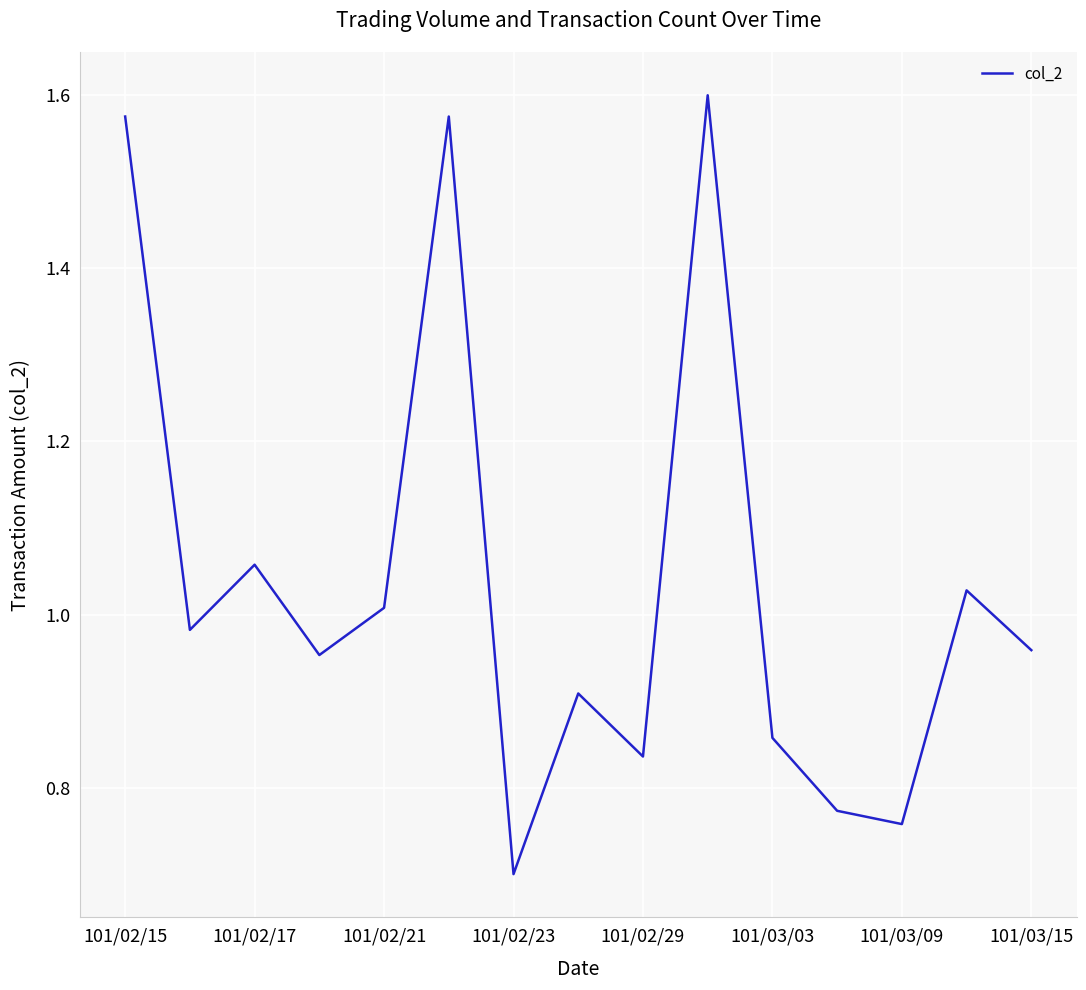

What is the minimum value shown in the chart?

0.7